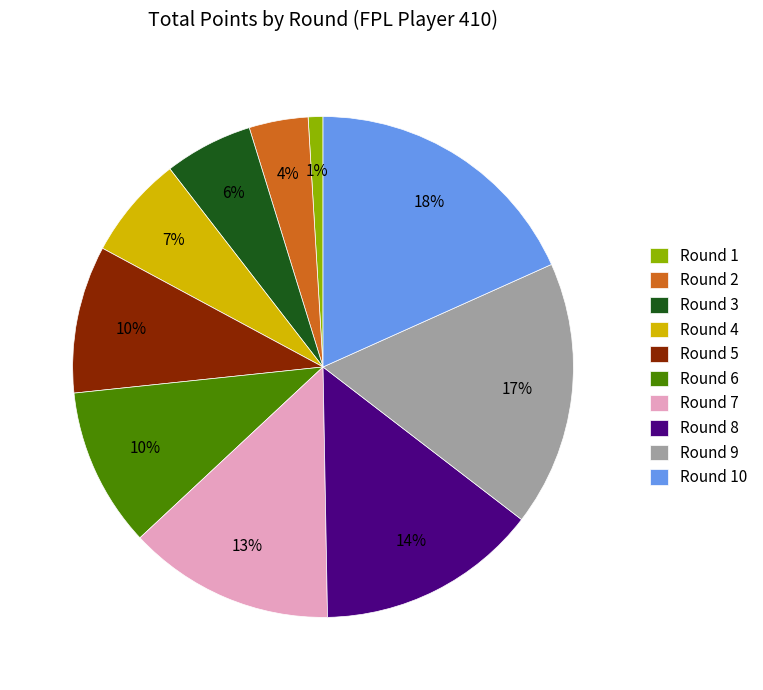

Combined, do Round 1 and Round 6 account for over 50%?

No